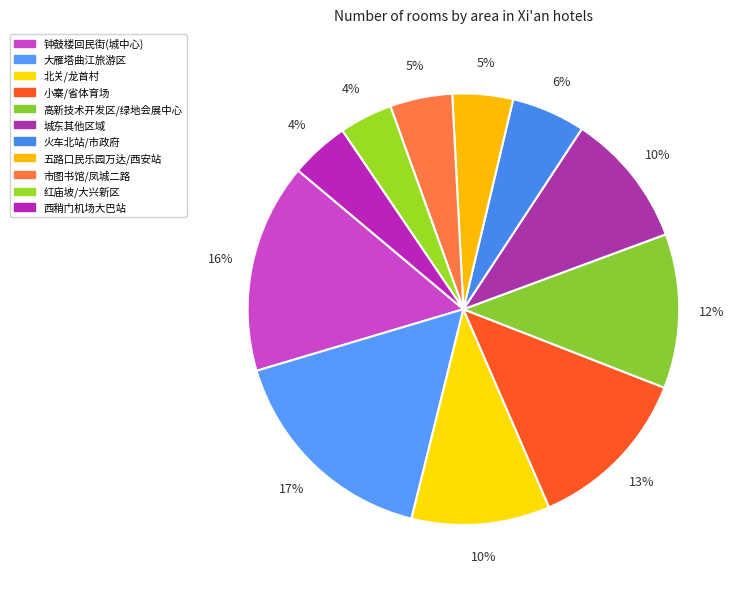

Rank the categories by value from lowest to highest.

红庙坡/大兴新区, 西稍门机场大巴站, 五路口民乐园万达/西安站, 市图书馆/凤城二路, 火车北站/市政府, 城东其他区域, 北关/龙首村, 高新技术开发区/绿地会展中心, 小寨/省体育场, 钟鼓楼回民街(城中心), 大雁塔曲江旅游区